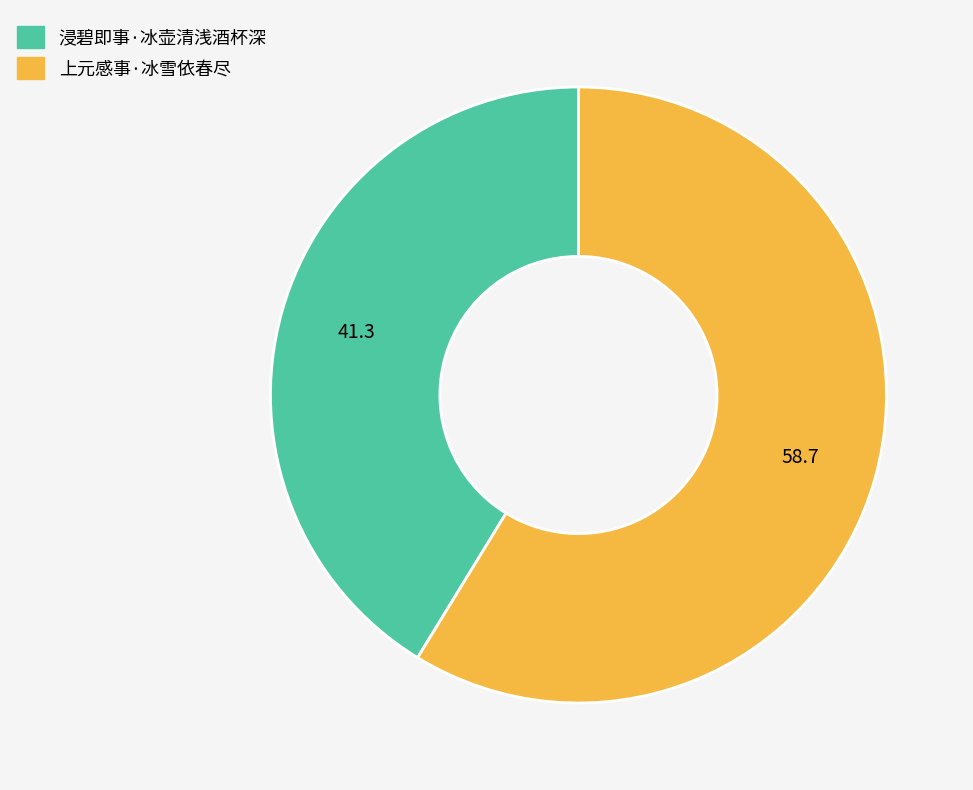

Rank the categories by value from highest to lowest.

上元感事·冰雪依春尽, 浸碧即事·冰壶清浅酒杯深